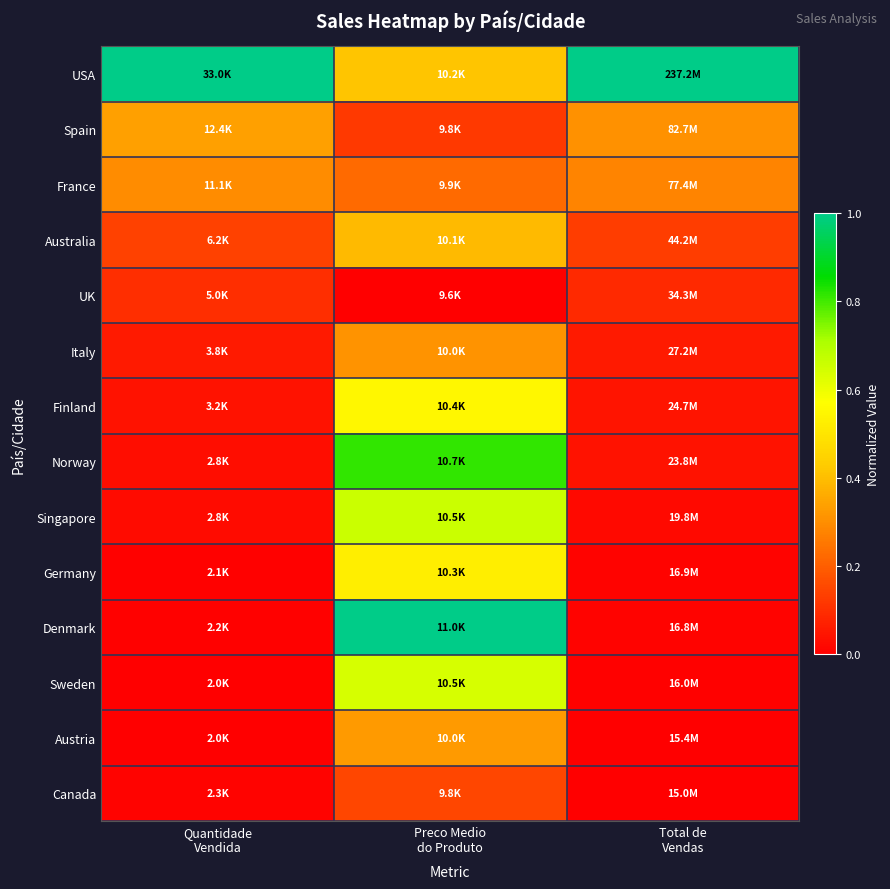

What is the total value across all series at Quantidade
Vendida?

2.0